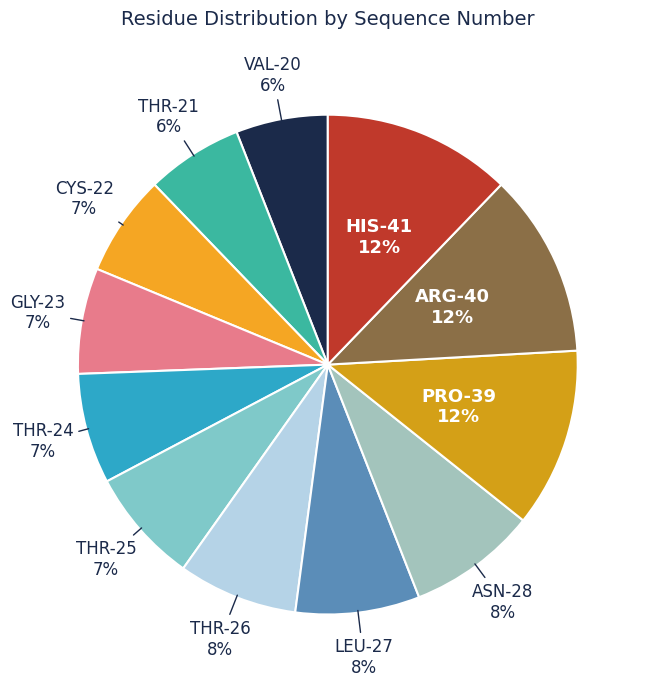

Count the number of slices in the pie.

12